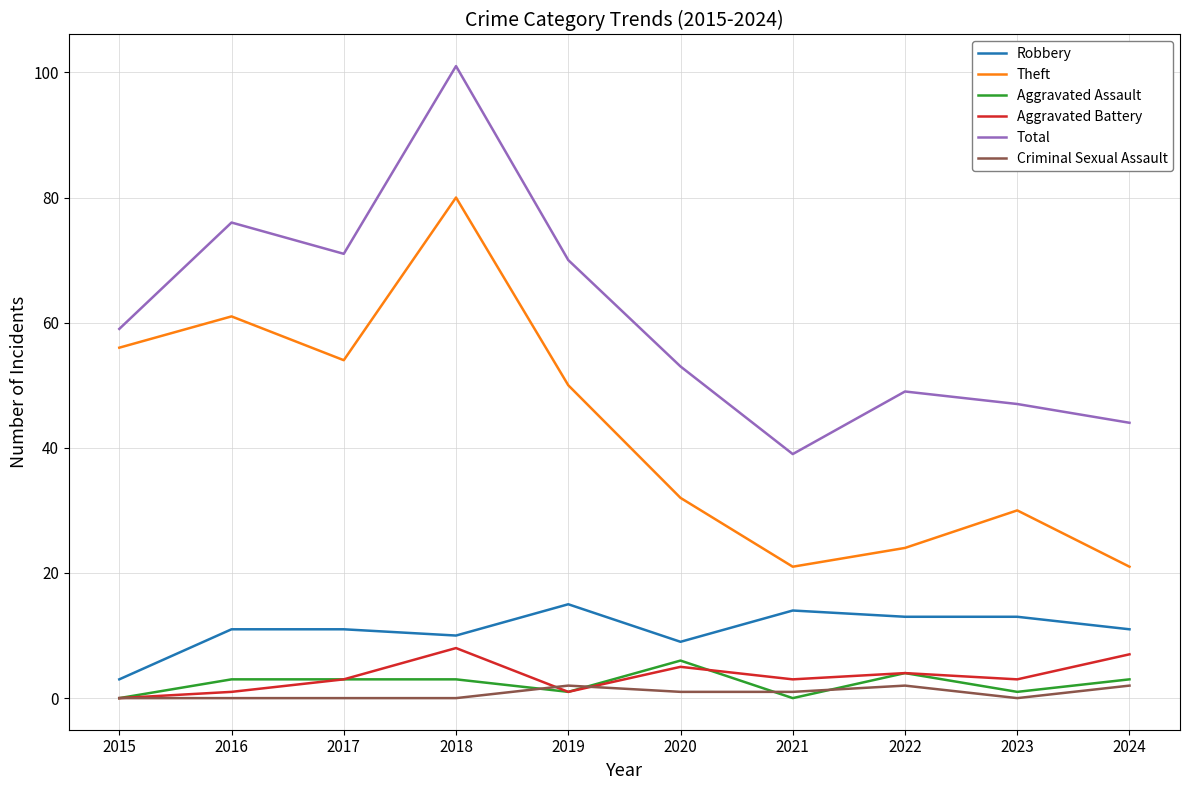

Which series has the widest spread of values?

Total